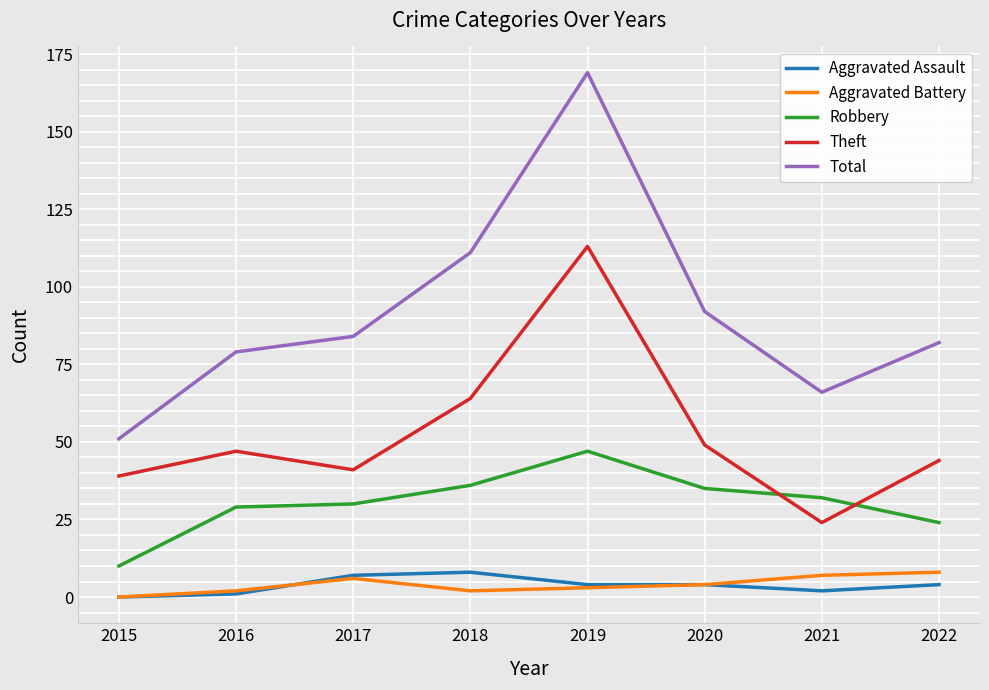

What is the difference between the highest and lowest values at 2015?

51